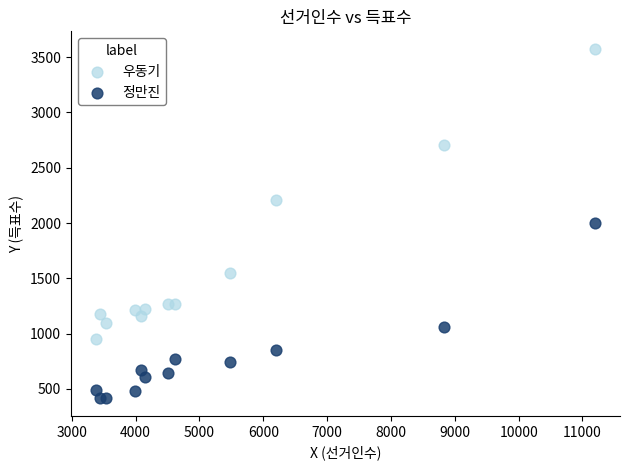

Across all data points, what is the range of Y values (max minus min)?

3163